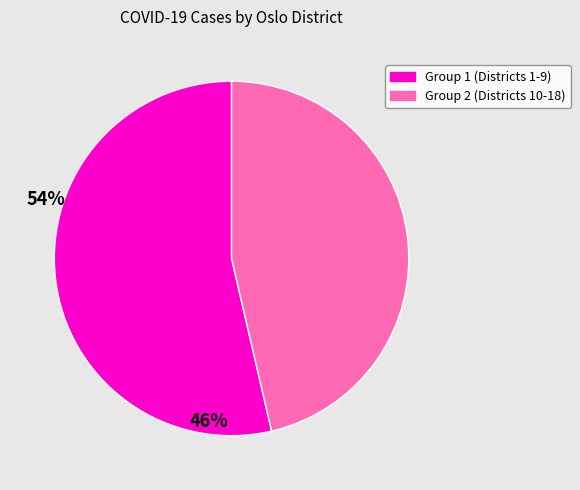

Which category accounts for the majority?

Group 1 (Districts 1-9)